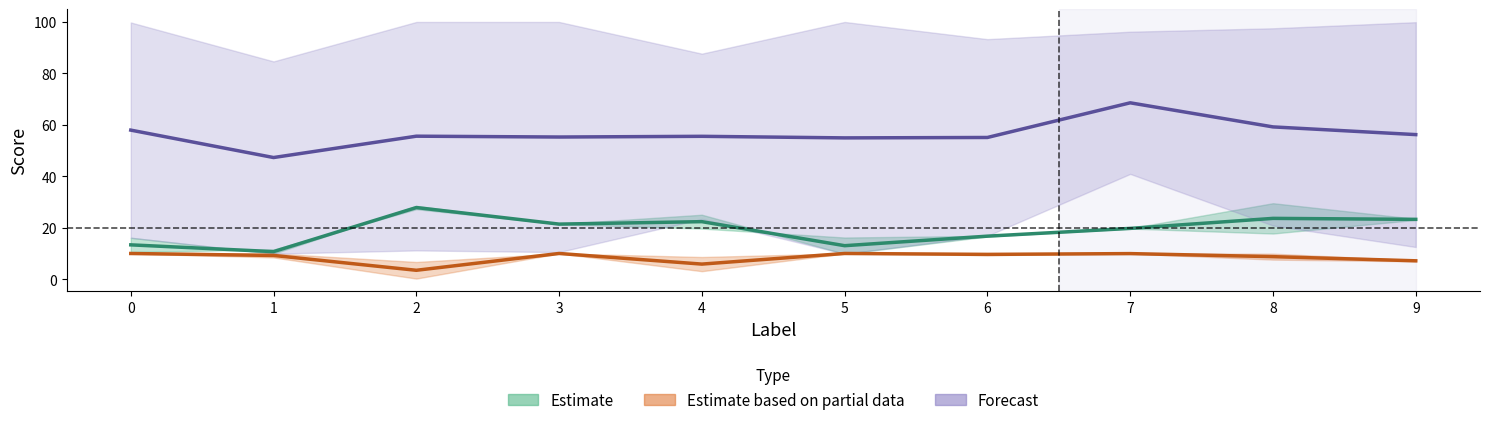

How many distinct data groups are displayed?

3